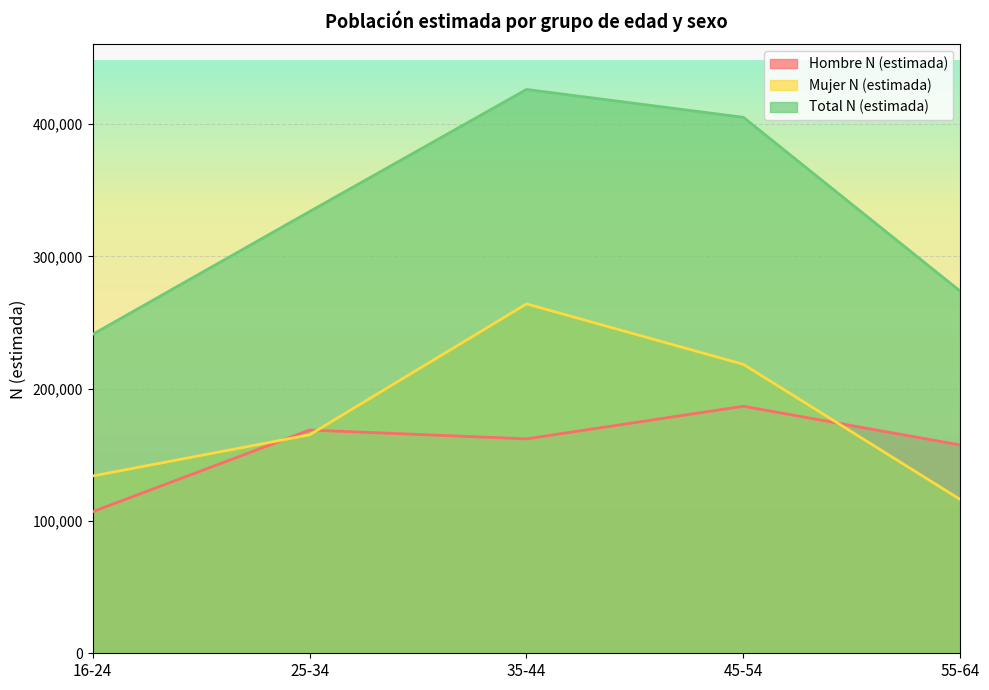

What is the label of the 3rd point from the right?

35-44